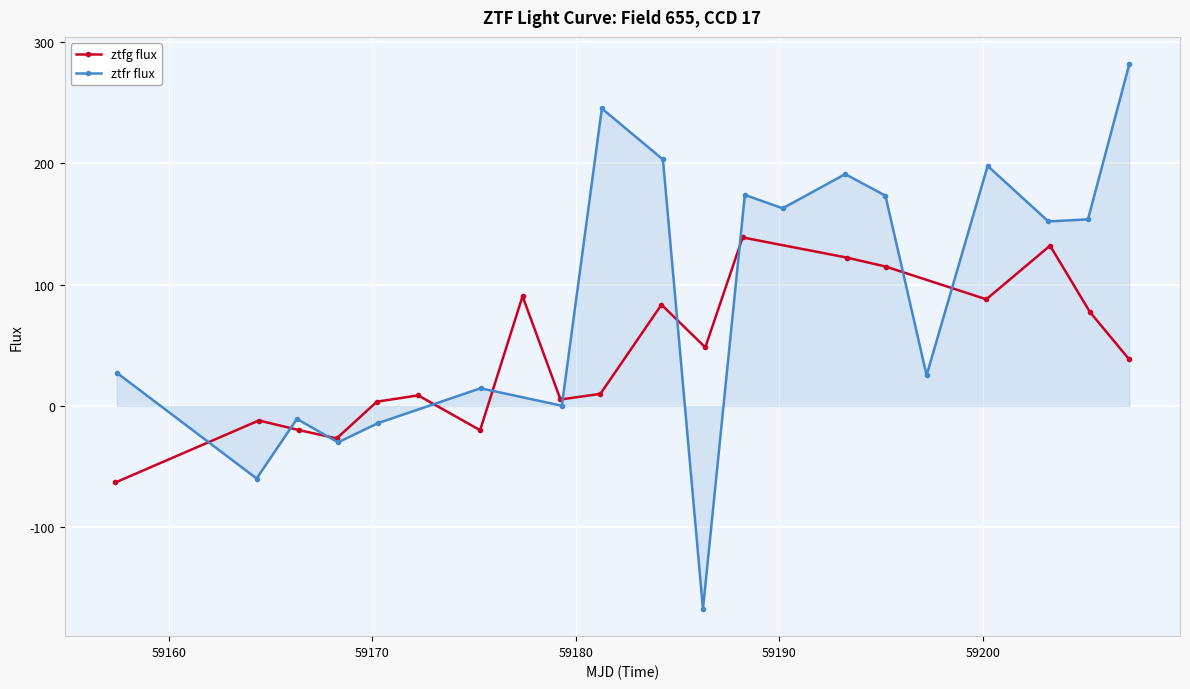

What are all the series names shown in the legend?

ztfg flux, ztfr flux